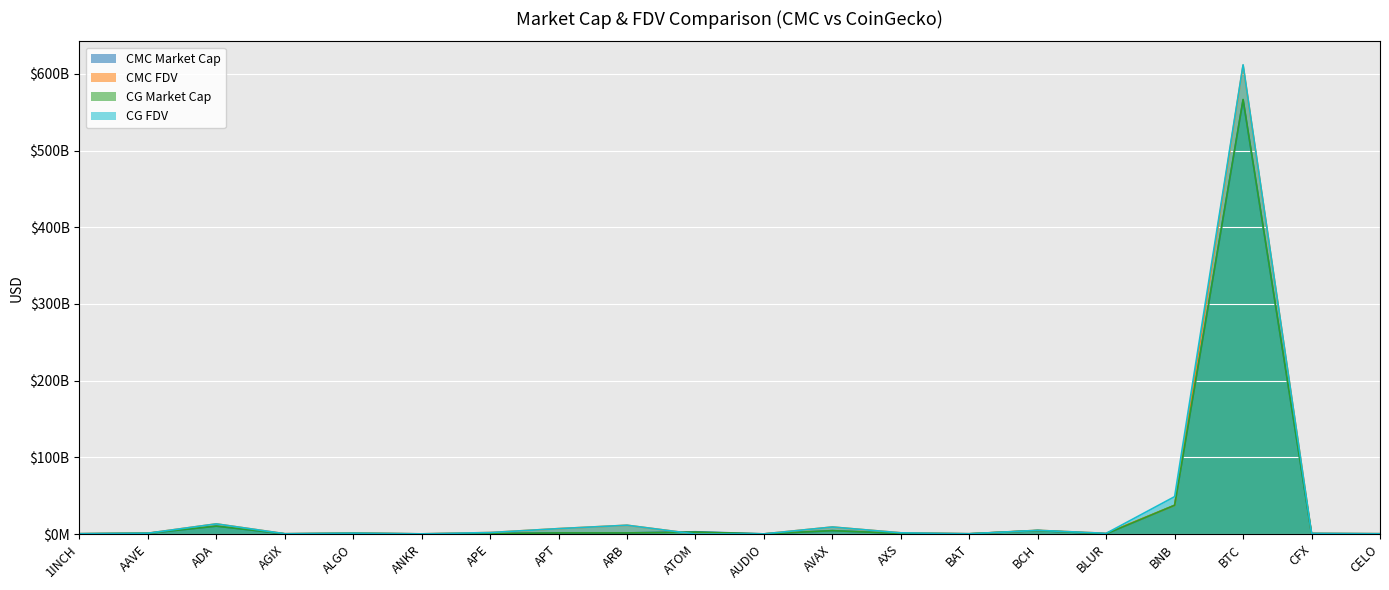

How many lines are shown in the chart?

4